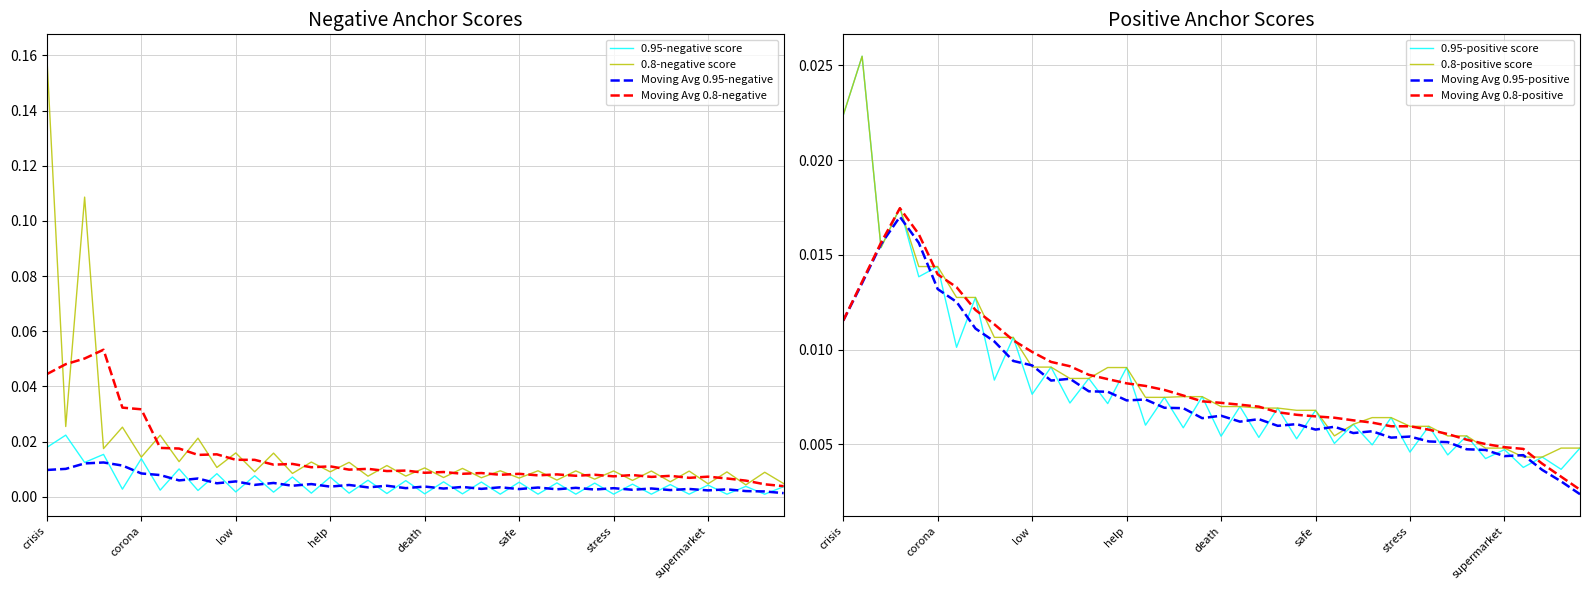

Reading right to left, extract all data points from this chart.

0.95-negative anchor score: 0.0	0.0	0.0	0.0	0.0	0.0	0.0	0.0	0.0	0.0	0.0	0.0	0.0	0.0	0.0	0.0	0.0	0.0	0.0	0.0	0.0	0.0	0.0	0.0	0.0	0.0	0.0	0.0	0.0	0.0	0.0	0.0	0.0	0.0	0.0	0.0	0.0	0.0	0.0	0.0
0.95-positive anchor score: 0.0	0.0	0.0	0.0	0.0	0.0	0.0	0.0	0.0	0.0	0.0	0.0	0.0	0.0	0.0	0.0	0.0	0.0	0.0	0.0	0.0	0.0	0.0	0.0	0.0	0.0	0.0	0.0	0.0	0.0	0.0	0.0	0.0	0.0	0.0	0.0	0.0	0.0	0.0	0.0
0.8-negative anchor score: 0.0	0.0	0.0	0.0	0.0	0.0	0.0	0.0	0.0	0.0	0.0	0.0	0.0	0.0	0.0	0.0	0.0	0.0	0.0	0.0	0.0	0.0	0.0	0.0	0.0	0.0	0.0	0.0	0.0	0.0	0.0	0.0	0.0	0.0	0.0	0.0	0.0	0.1	0.0	0.2
0.8-positive anchor score: 0.0	0.0	0.0	0.0	0.0	0.0	0.0	0.0	0.0	0.0	0.0	0.0	0.0	0.0	0.0	0.0	0.0	0.0	0.0	0.0	0.0	0.0	0.0	0.0	0.0	0.0	0.0	0.0	0.0	0.0	0.0	0.0	0.0	0.0	0.0	0.0	0.0	0.0	0.0	0.0